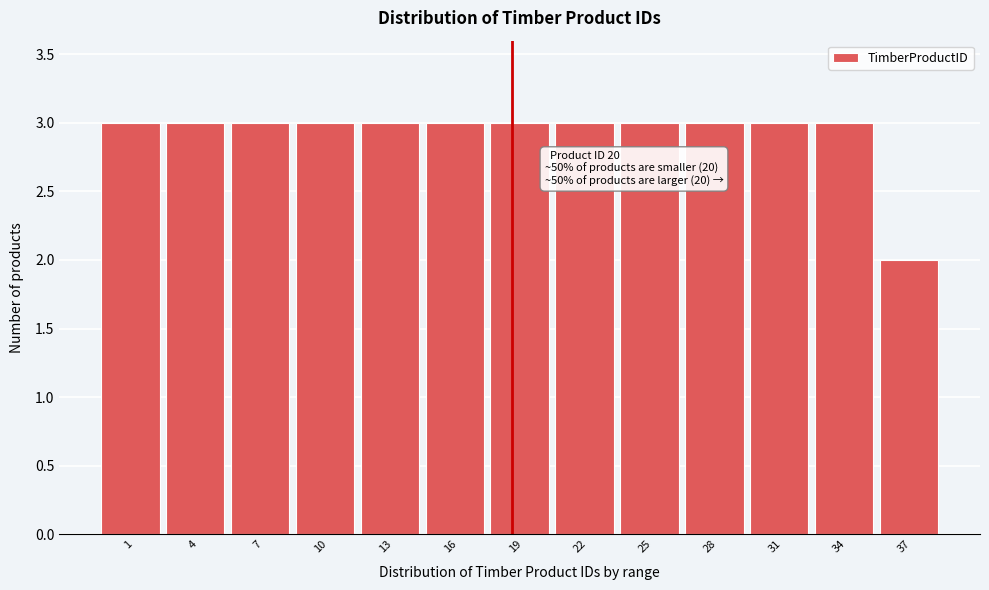

Reading left to right, what are all the values shown in this chart?

1=3	4=3	7=3	10=3	13=3	16=3	19=3	22=3	25=3	28=3	31=3	34=3	37=2